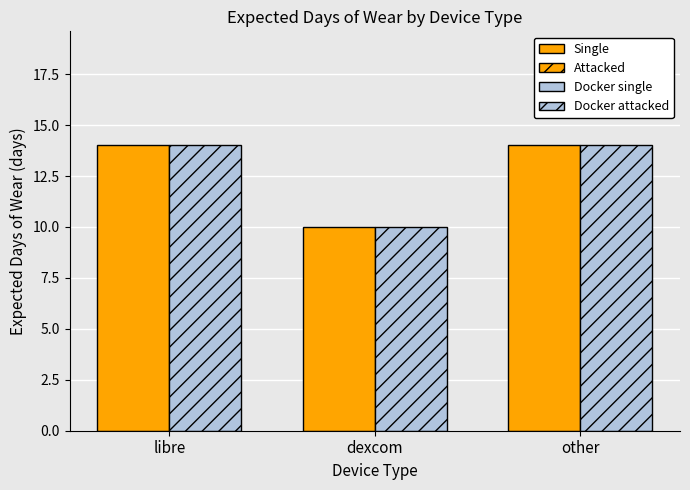

What is the total value across all series at libre?

28